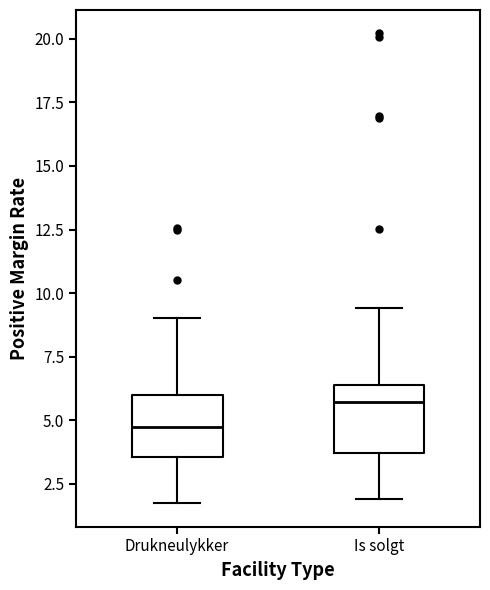

Where is the upper edge of the box for Drukneulykker on the y-axis? The values are not printed on the chart, so give them approximately, as read against the axis.

6.0